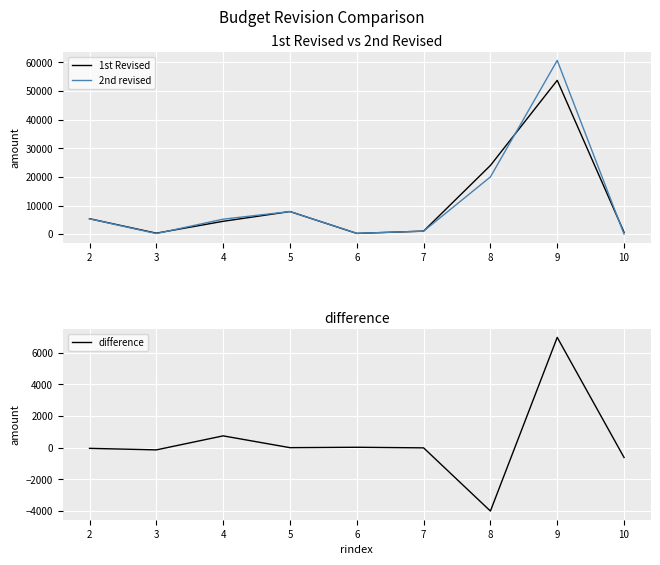

Reading left to right, extract all data points from this chart.

1st Revised: 2=5403.3	3=350.0	4=4492.0	5=7901.4	6=265.0	7=1066.2	8=24000.0	9=53727.0	10=660.1
2nd revised: 2=5360.3	3=210.0	4=5236.5	5=7901.4	6=290.0	7=1054.2	8=20000.0	9=60687.0	10=40.0
difference: 2=-43.0	3=-140.0	4=744.6	5=0.0	6=25.0	7=-12.0	8=-4000.0	9=6960.0	10=-620.1